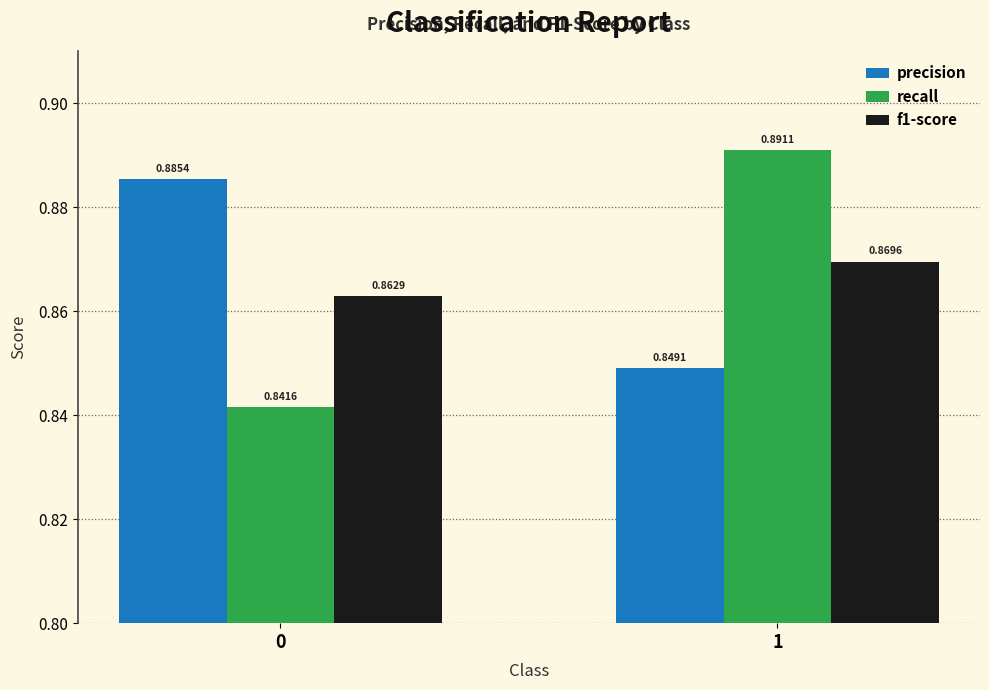

What are all the series names shown in the legend?

precision, recall, f1-score